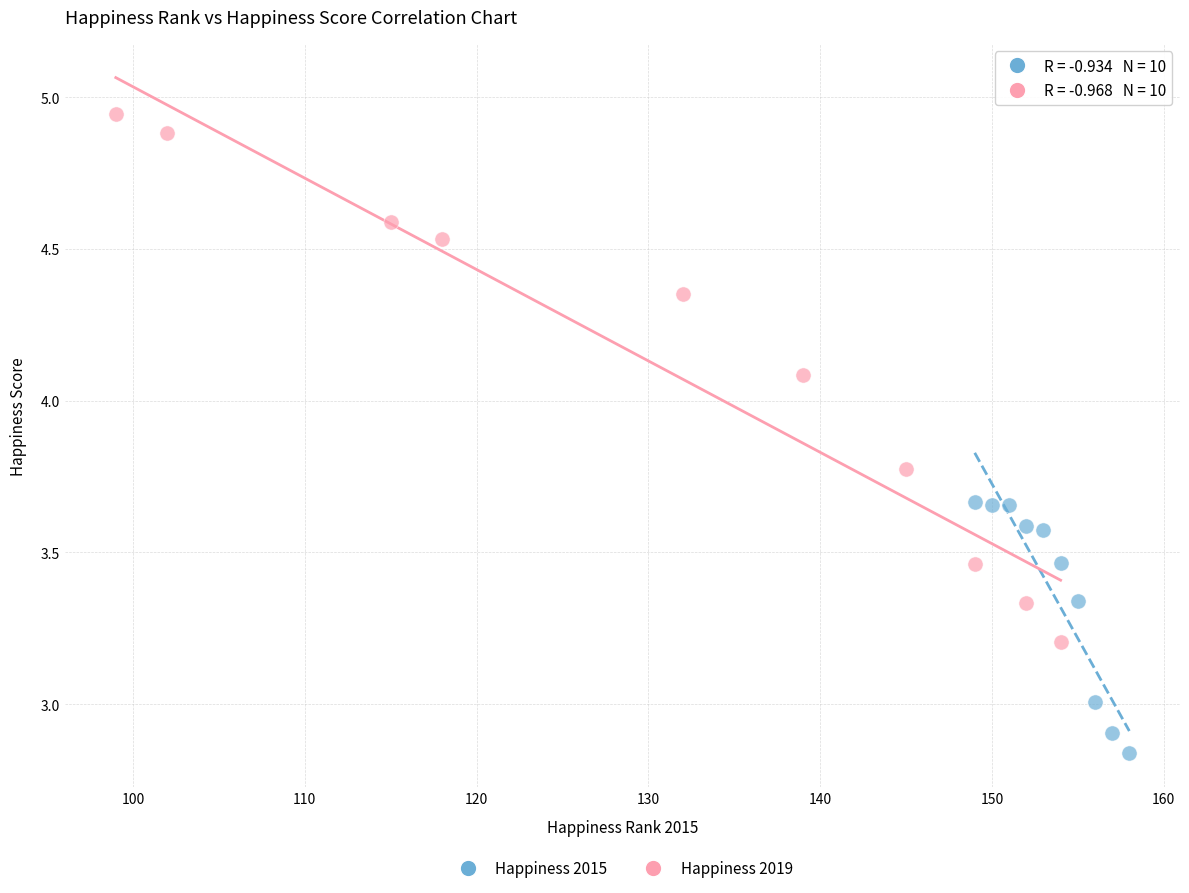

Which series reaches the minimum Y coordinate?

Happiness 2015